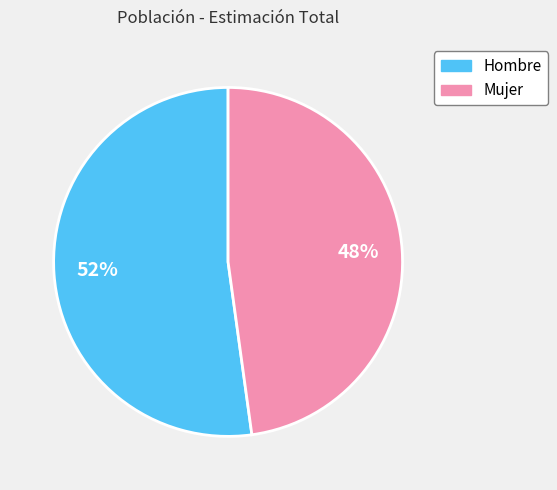

Which slice is the largest?

Hombre